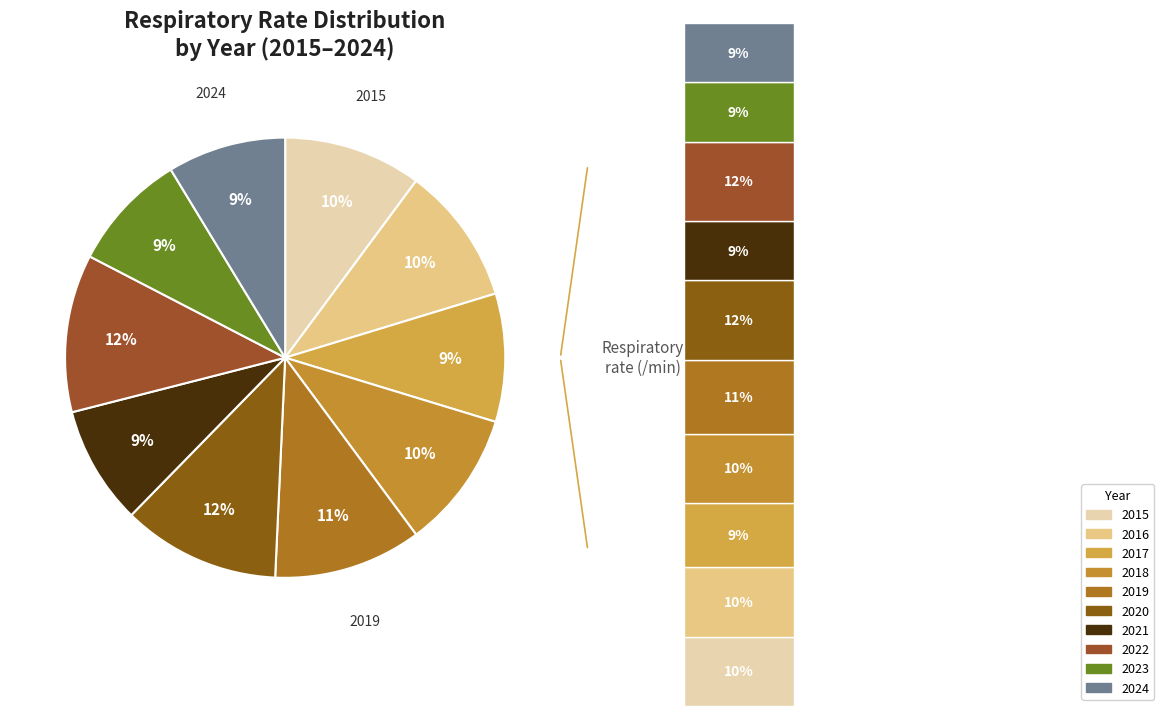

Combined, do 2018 and 2021 account for over 50%?

No